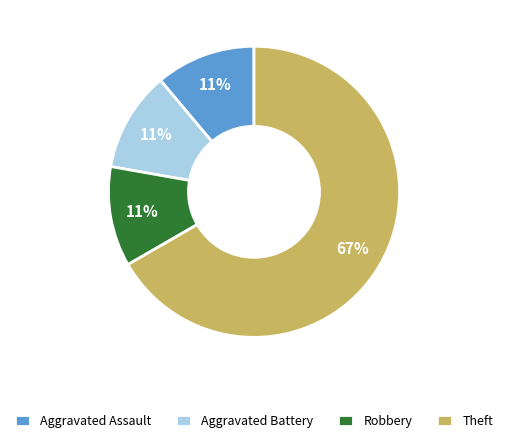

How many segments does this pie chart have?

4